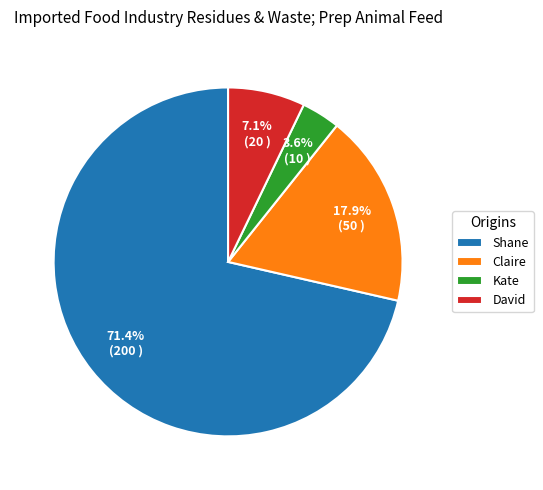

Does any single category account for the majority?

Yes